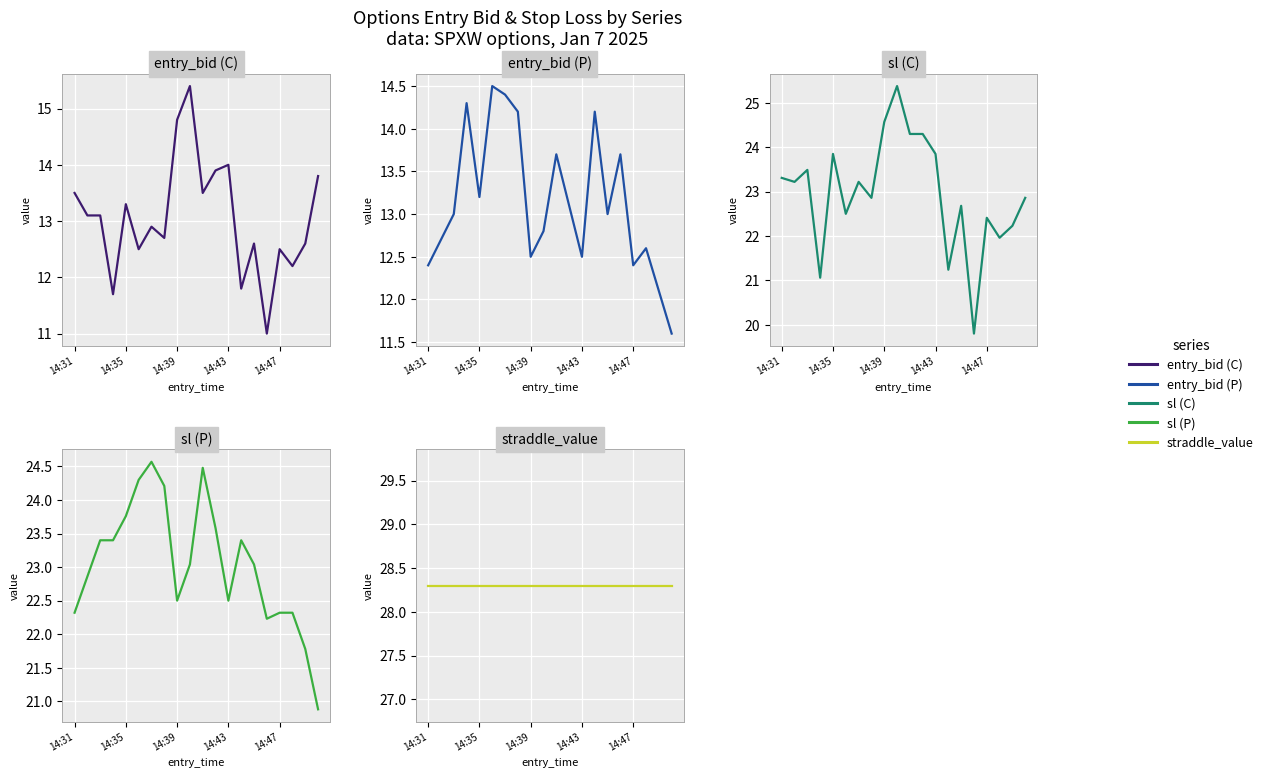

Rank the series by their maximum value, from lowest to highest.

entry_bid (P), entry_bid (C), sl (P), sl (C), straddle_value